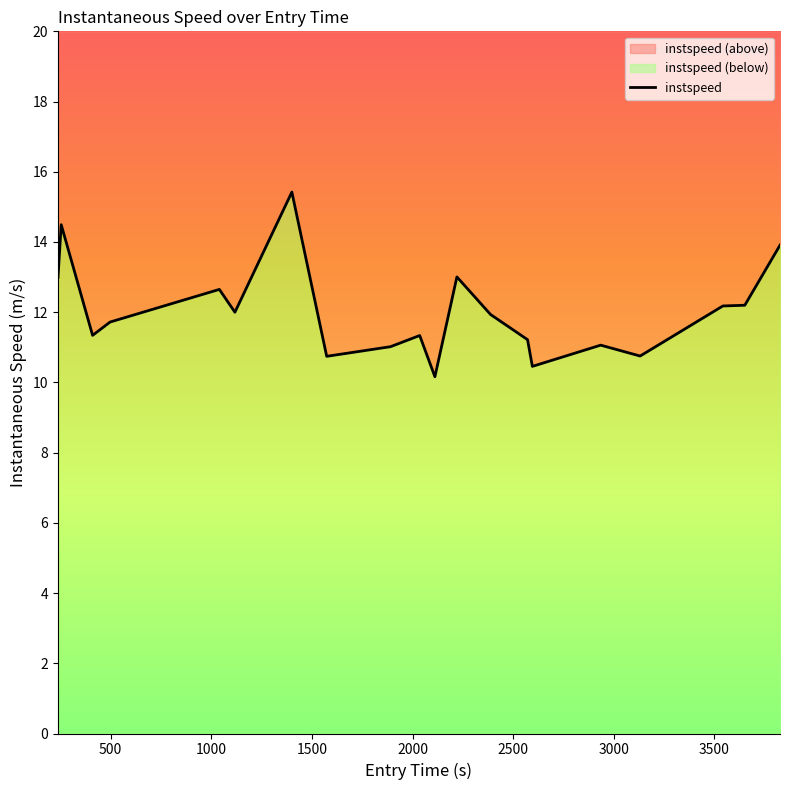

What is the maximum value shown in the chart?

15.4